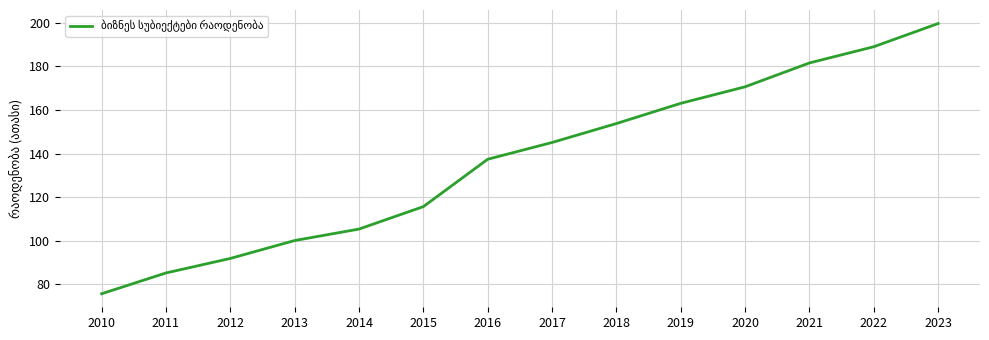

Which label corresponds to the largest value in the chart?

2023